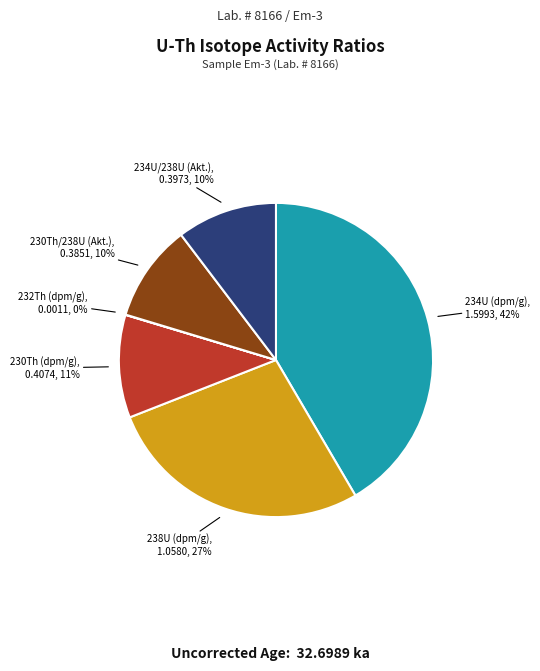

What percentage is the 234U (dpm/g) slice, to the nearest percent?

42%